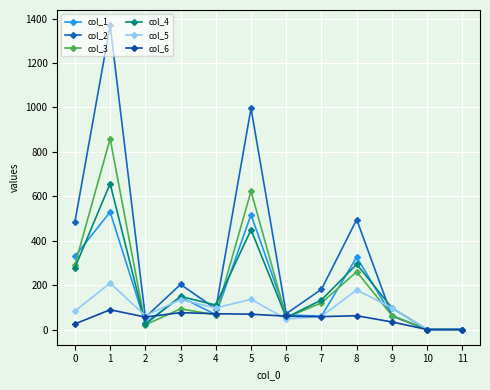

Which series changed the most between 7 and 11?

col_2